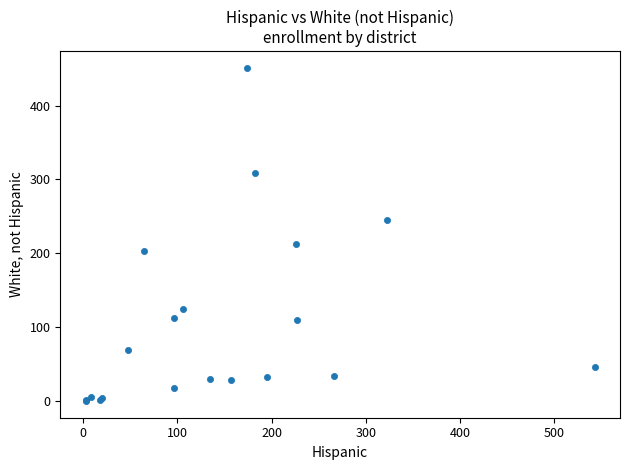

What Y value in the scatter plot is closest to 225?

212.6